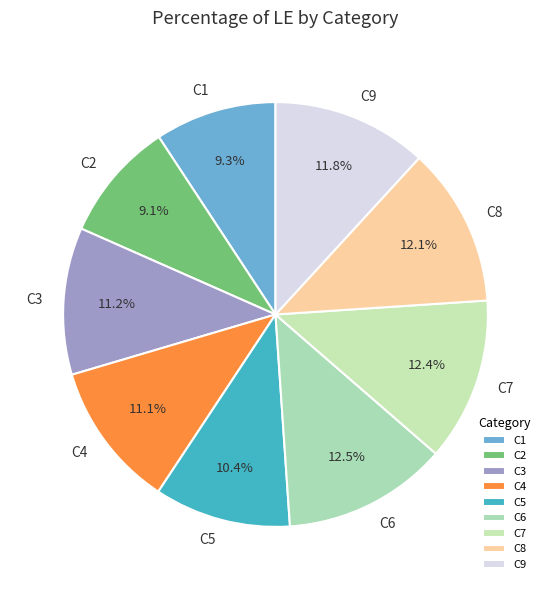

What percentage do C3 and C9 together represent?

23.0%